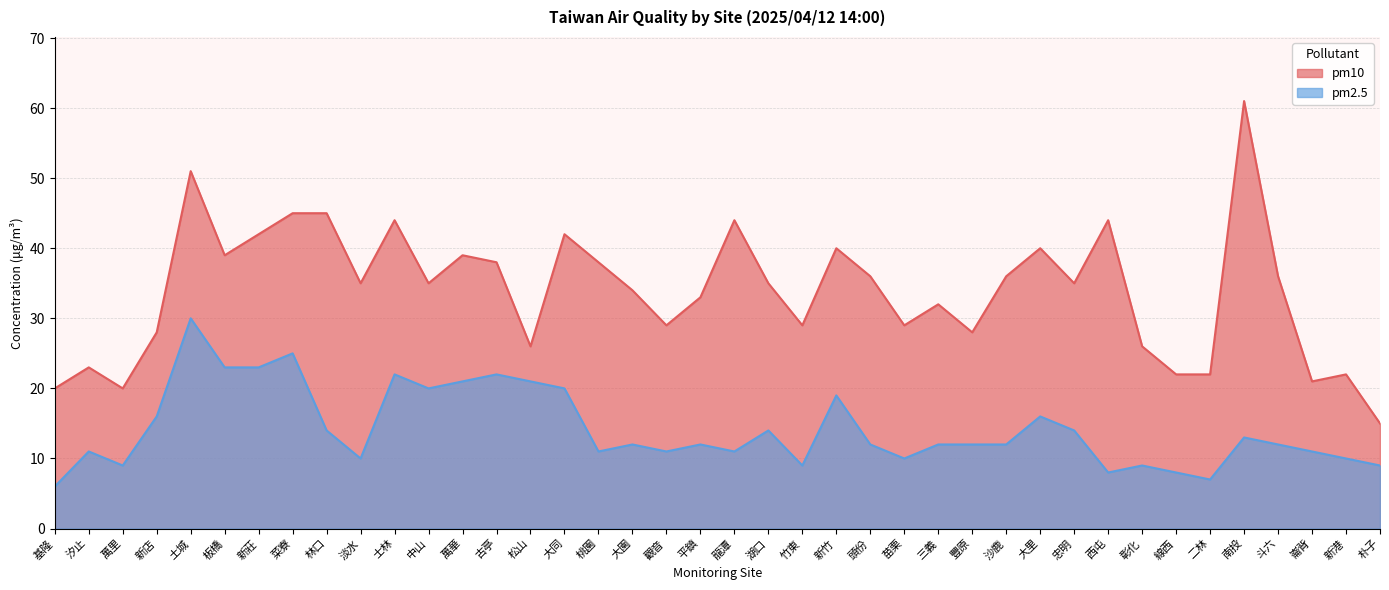

Rank the series by their maximum value, from lowest to highest.

pm2.5, pm10